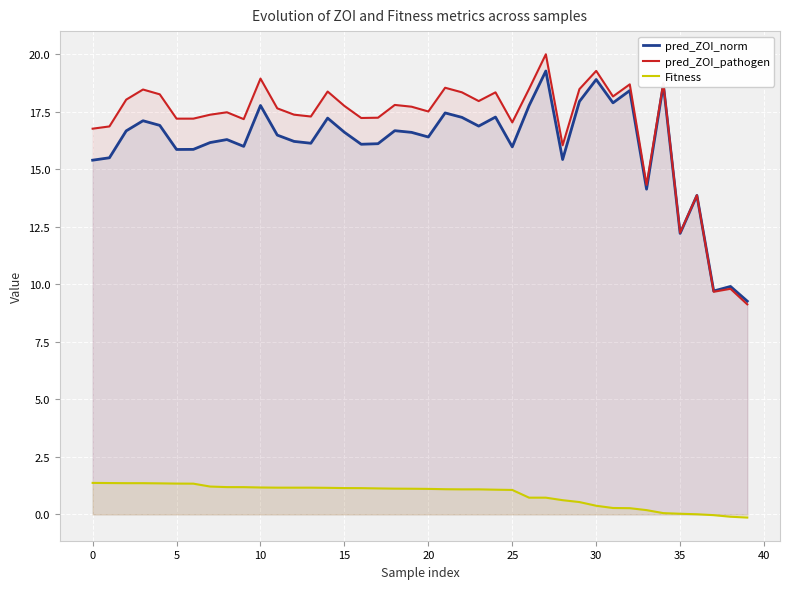

The Fitness series shows 2.4 at 10. True or false?

False